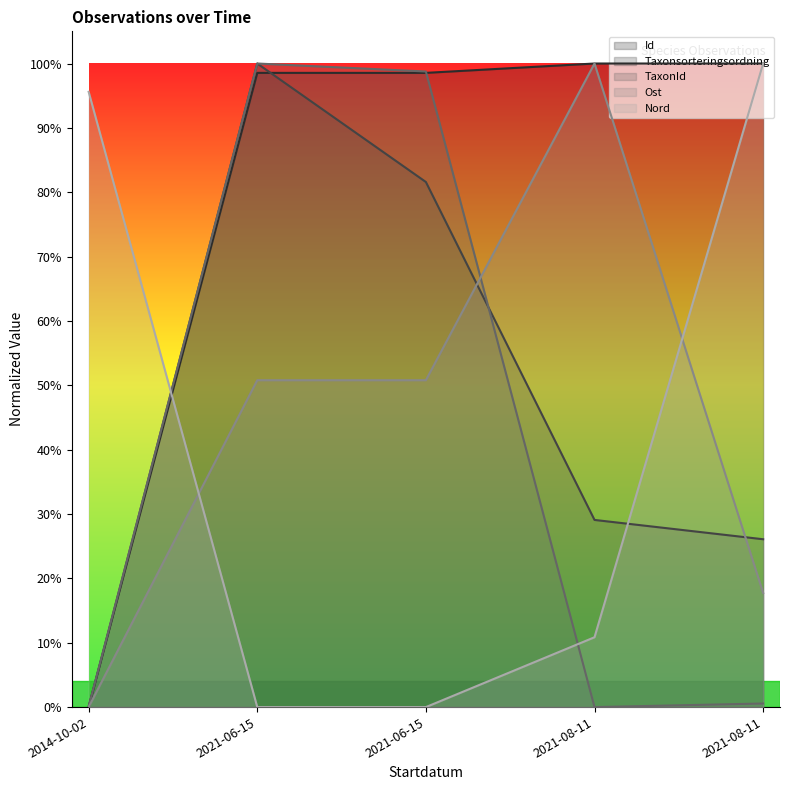

What is the value of the TaxonId point at the 3rd from the left?

1.0